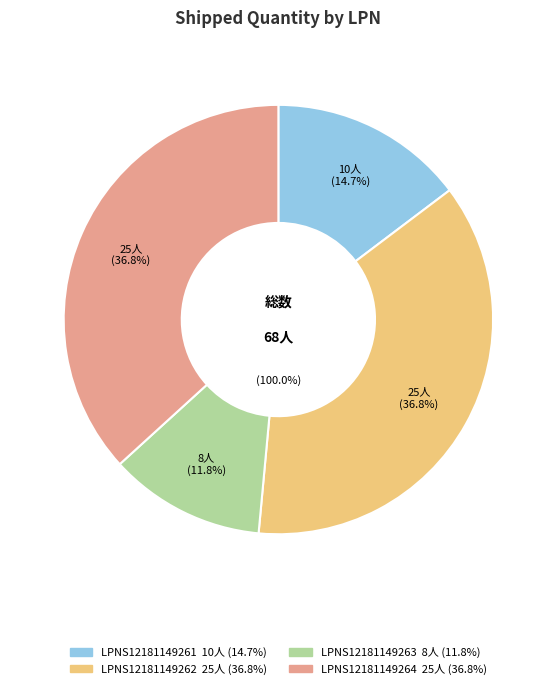

Does LPNS12181149264 account for over 50% of the chart?

No